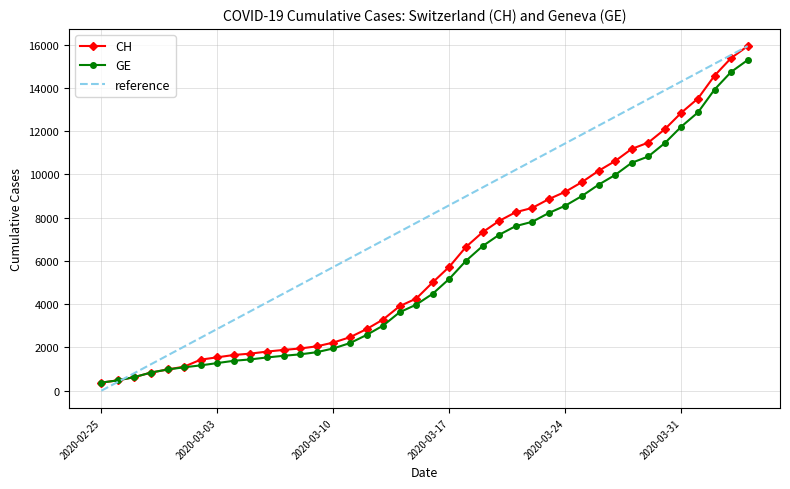

At which label does CH reach its minimum?

2020-02-25